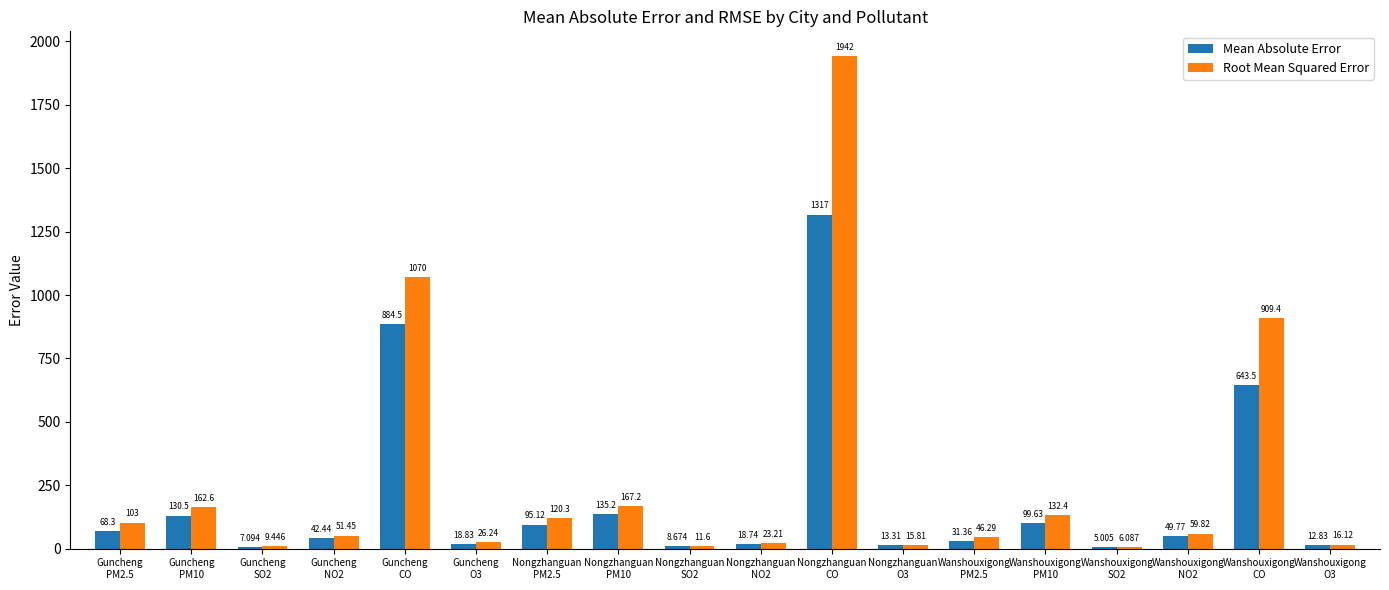

Count the number of data series in this chart.

2